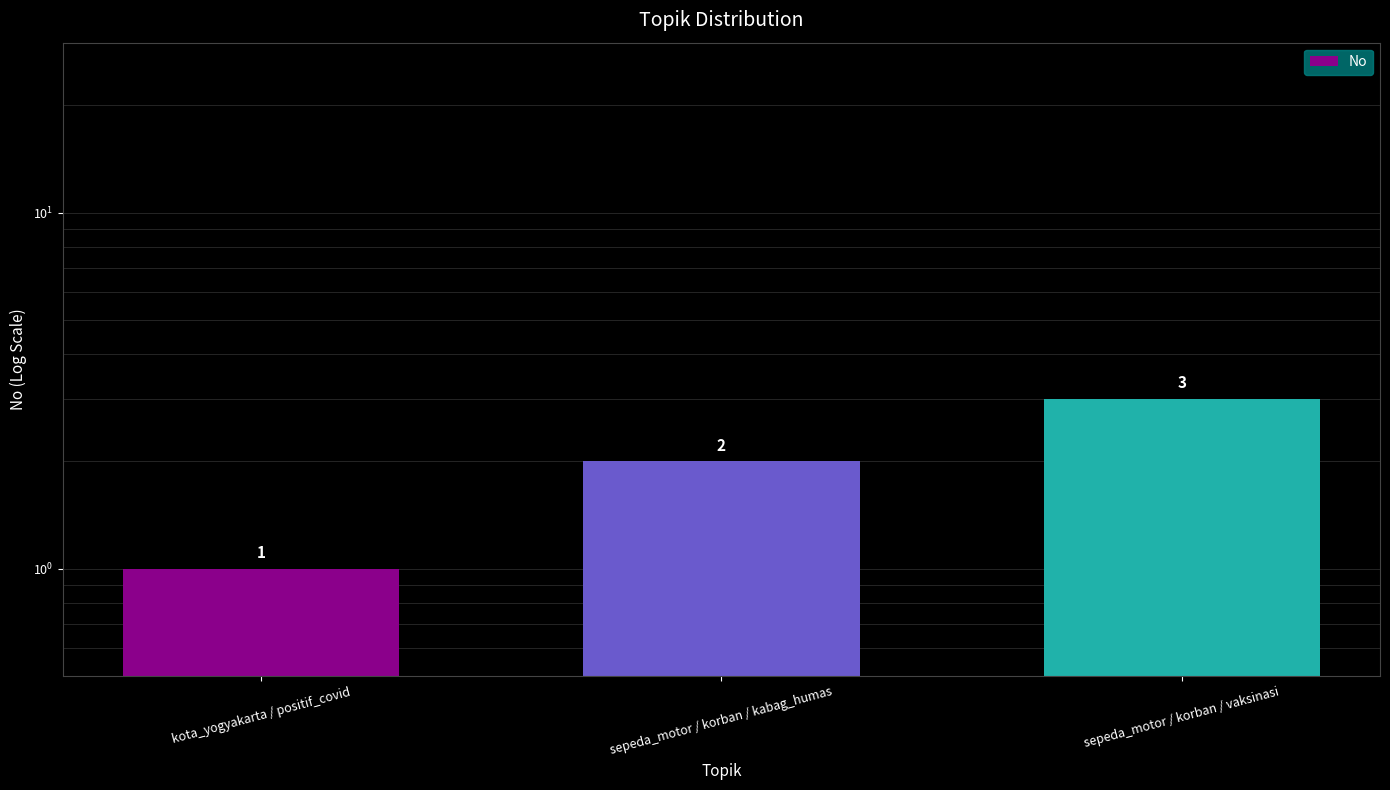

Read the value at sepeda_motor / korban / kabag_humas.

2